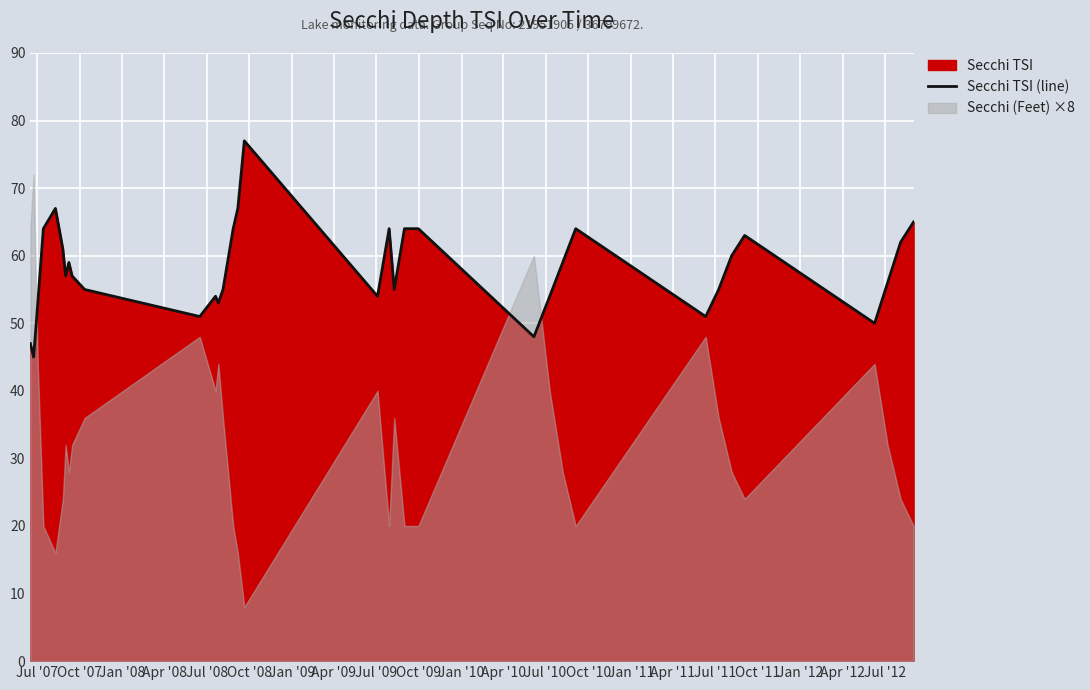

What is the difference between the second highest and second lowest values?

20